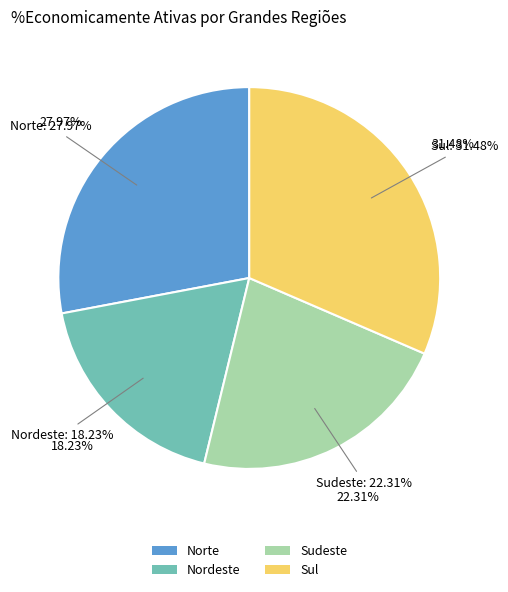

How many segments does this pie chart have?

4